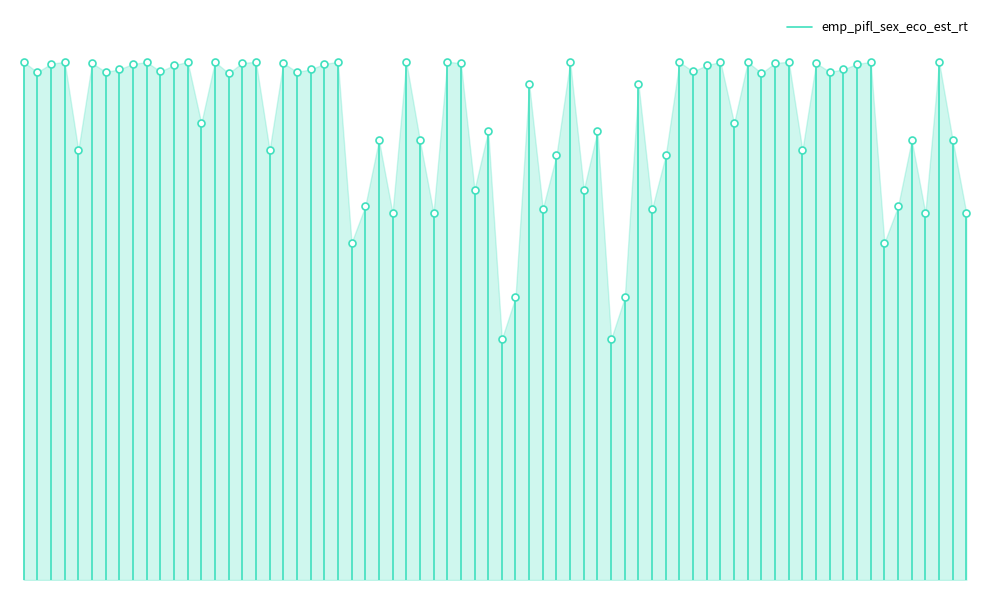

What is the value of the 2nd point from the left?

100.0